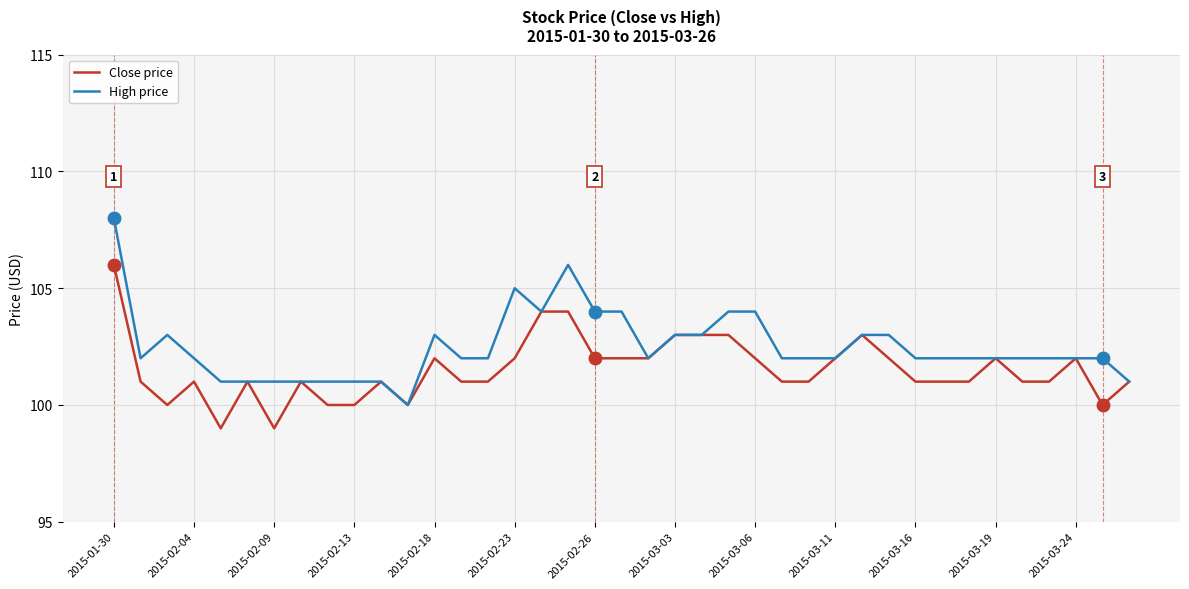

Count the number of data series in this chart.

2